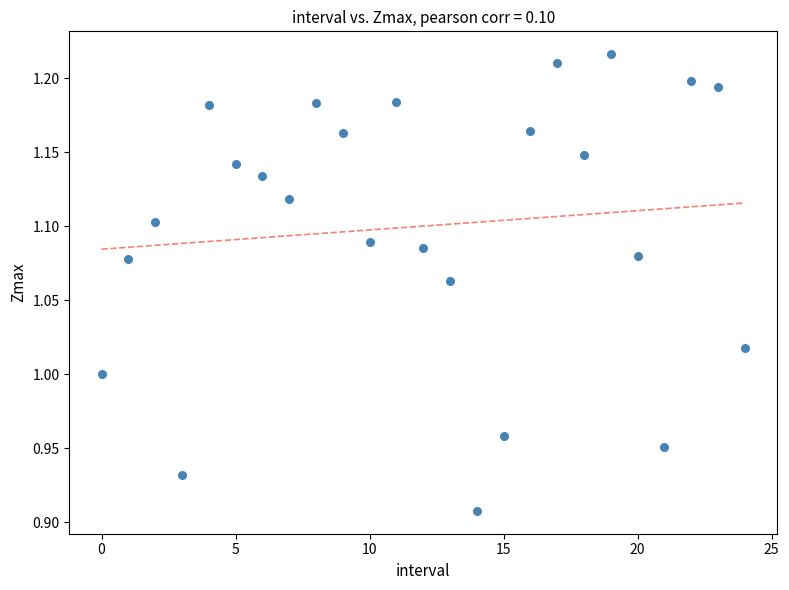

What is the range of Y values (max minus min)?

0.3